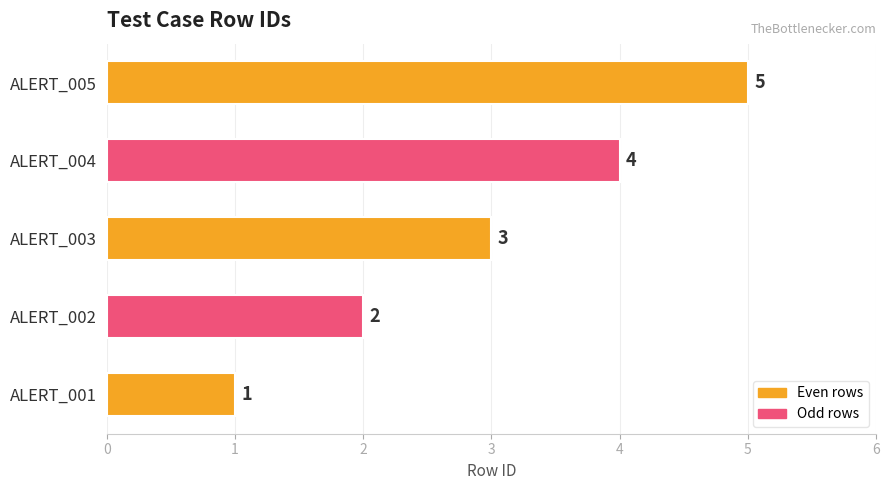

How many series are shown in this chart?

1